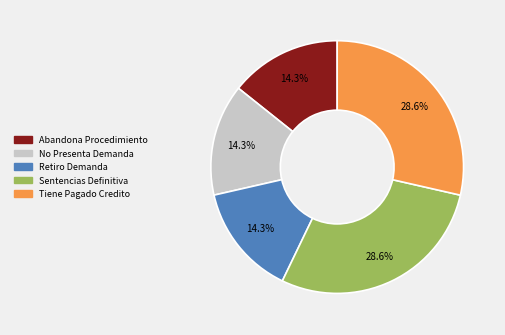

Count the number of slices in the pie.

5